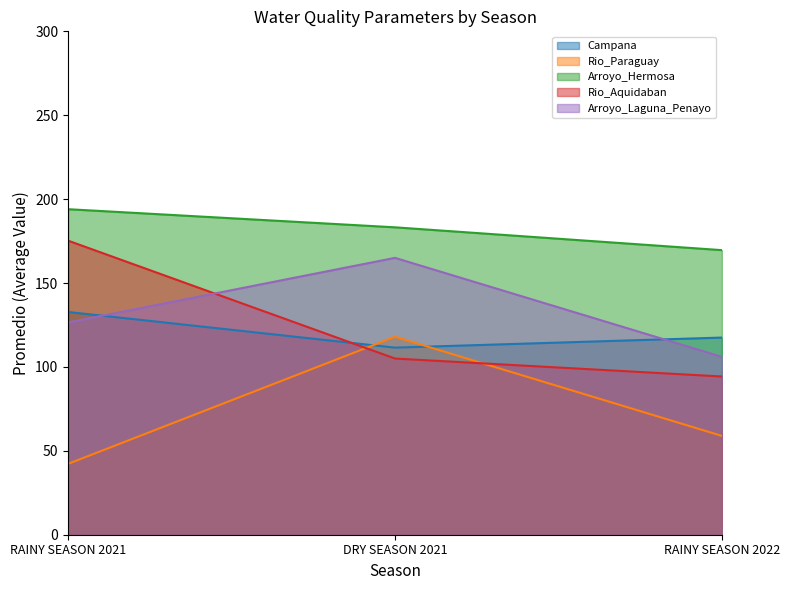

True or false: Campana has a value of 111.5 at DRY SEASON 2021.

True